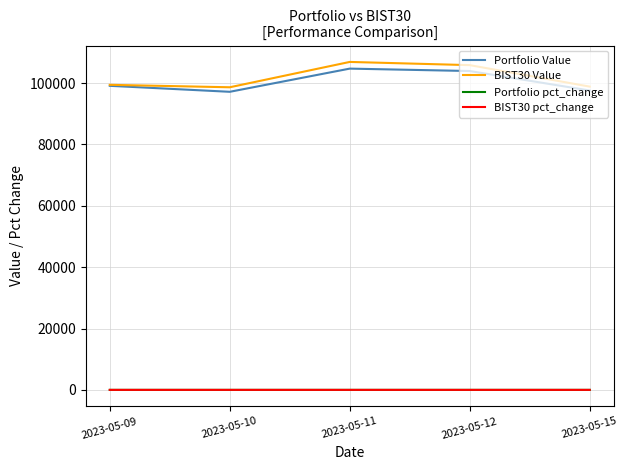

True or false: Portfolio pct_change and Portfolio Value intersect in this chart.

False